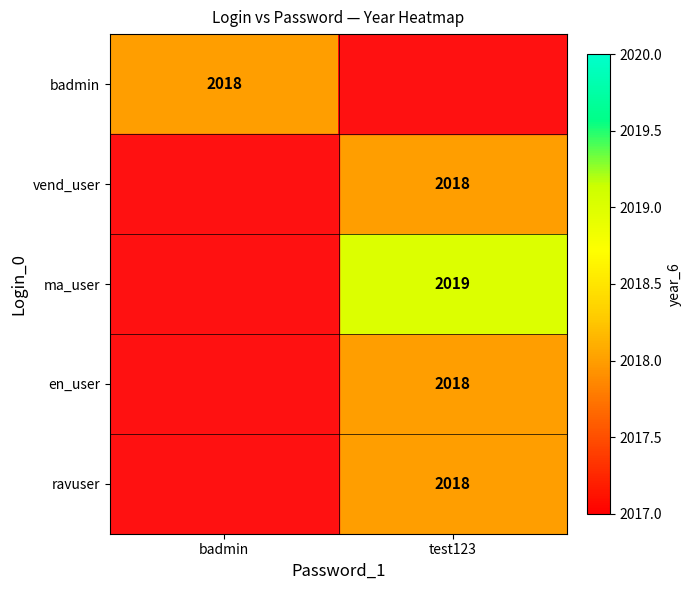

True or false: en_user has a value of 2018 at test123.

True